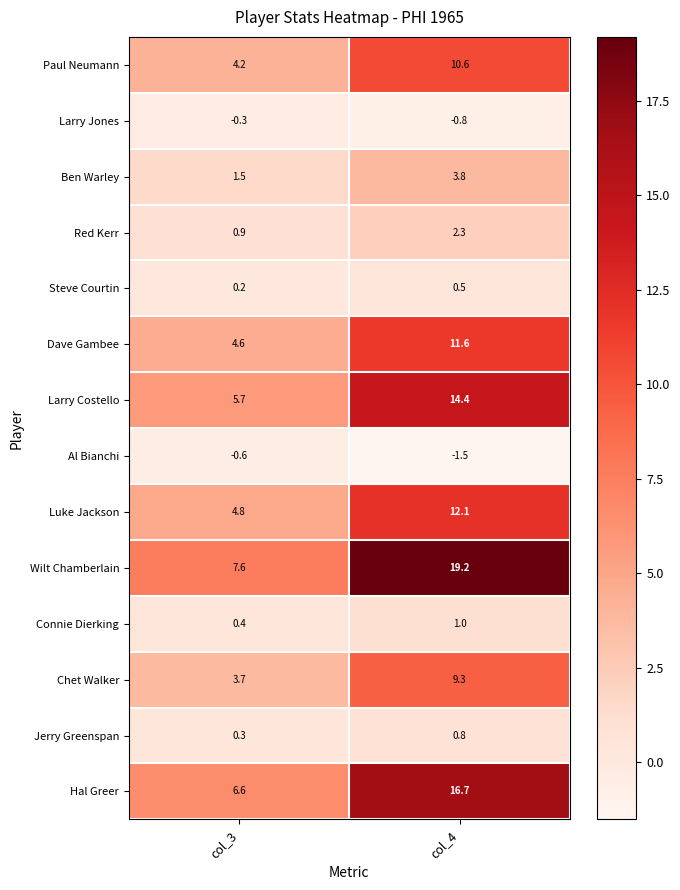

At col_3, list the series in order from smallest to largest.

Al Bianchi, Larry Jones, Steve Courtin, Jerry Greenspan, Connie Dierking, Red Kerr, Ben Warley, Chet Walker, Paul Neumann, Dave Gambee, Luke Jackson, Larry Costello, Hal Greer, Wilt Chamberlain